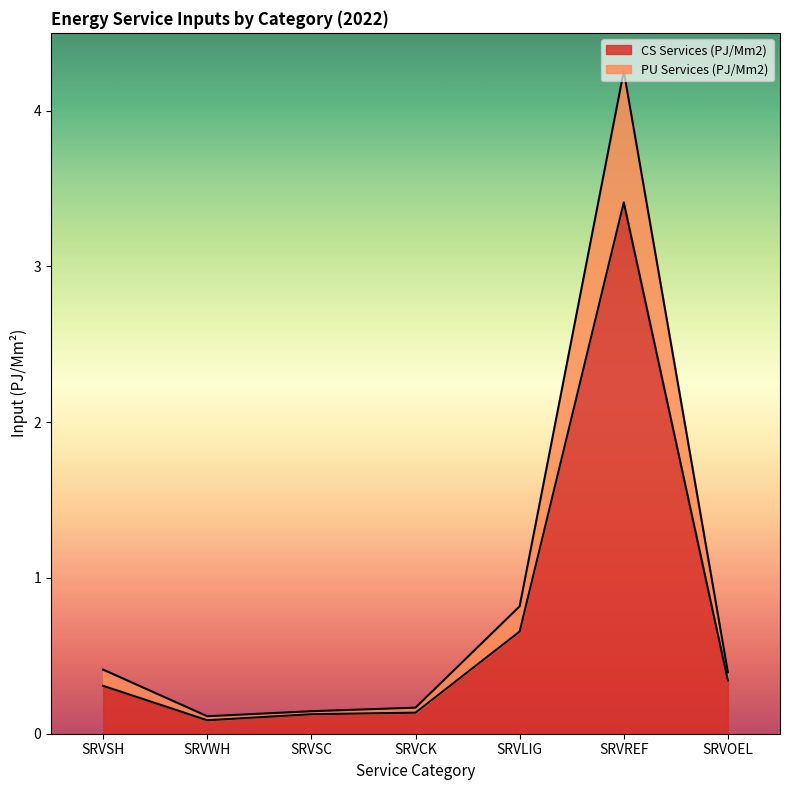

At SRVSH, list the series in order from smallest to largest.

CS Services (PJ/Mm2), PU Services (PJ/Mm2)